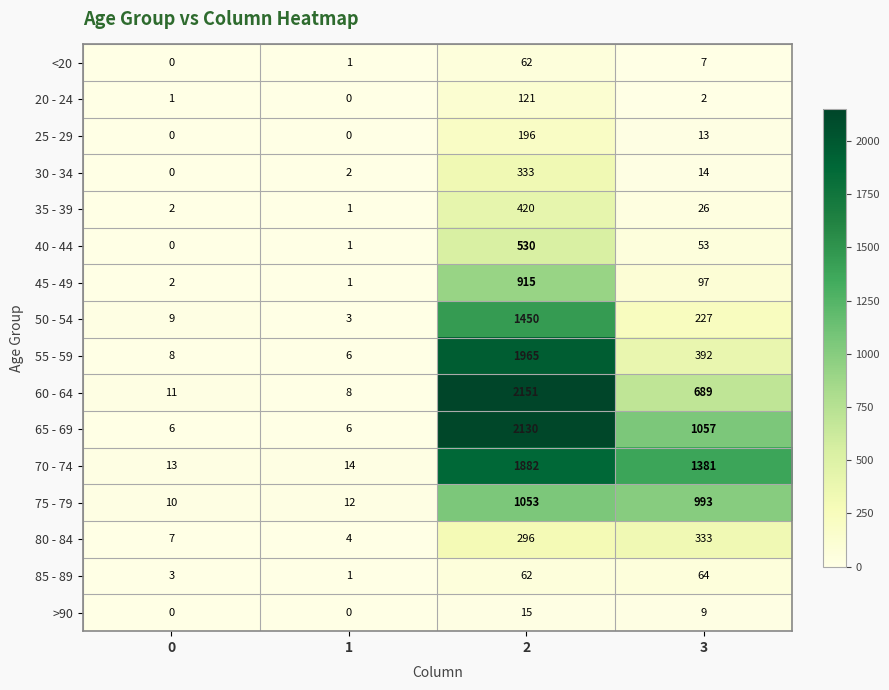

Which series has the widest spread of values?

60 - 64